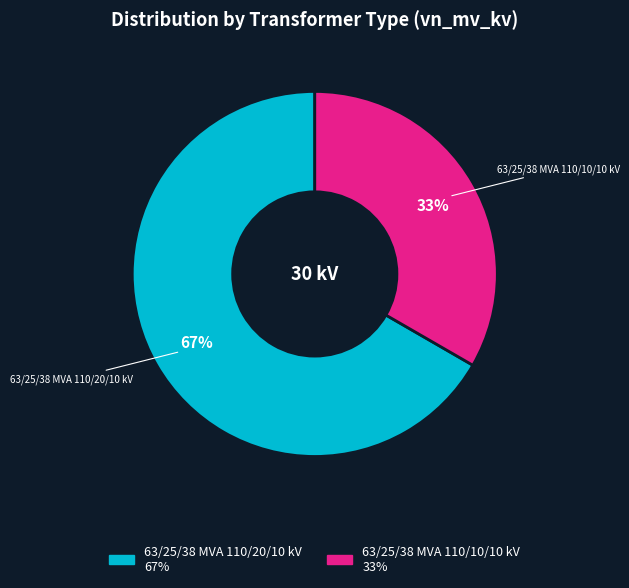

To the nearest percent, what percentage of the pie is 63/25/38 MVA 110/20/10 kV?

67%